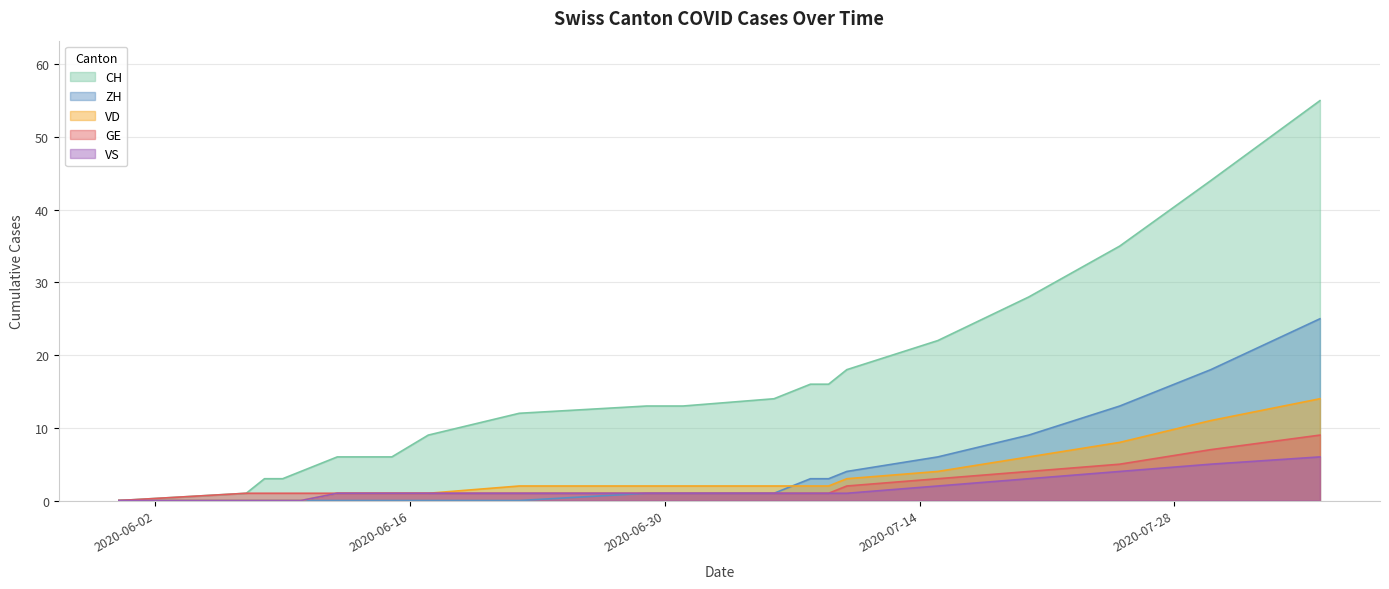

Rank the categories by VD value from lowest to highest.

2020-05-31, 2020-06-07, 2020-06-08, 2020-06-09, 2020-06-10, 2020-06-12, 2020-06-15, 2020-06-17, 2020-06-22, 2020-06-29, 2020-07-01, 2020-07-06, 2020-07-08, 2020-07-09, 2020-07-10, 2020-07-15, 2020-07-20, 2020-07-25, 2020-07-30, 2020-08-05